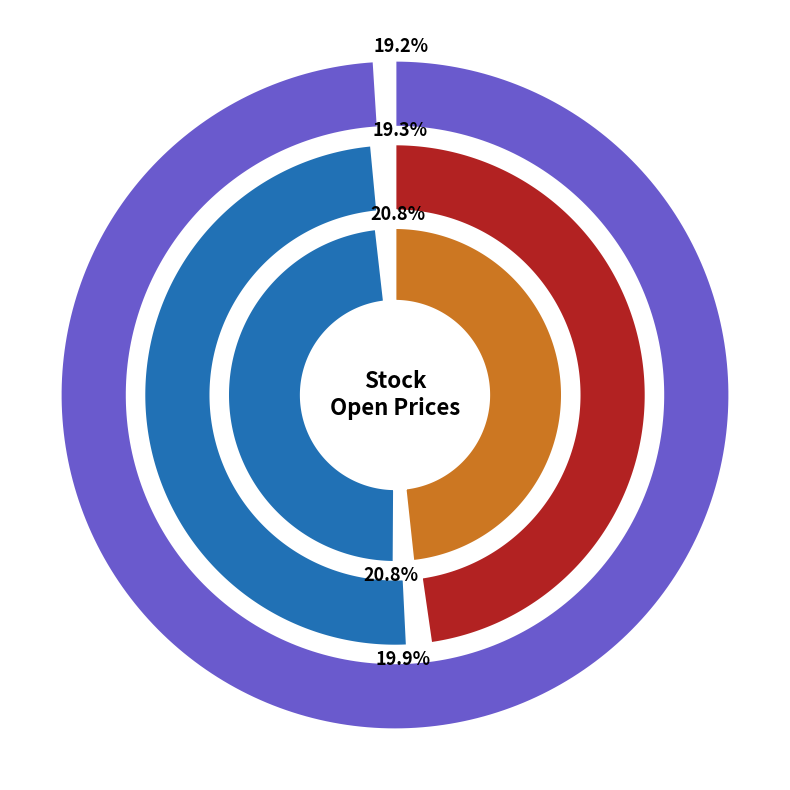

Which category has the biggest portion of the pie?

2025-05-12